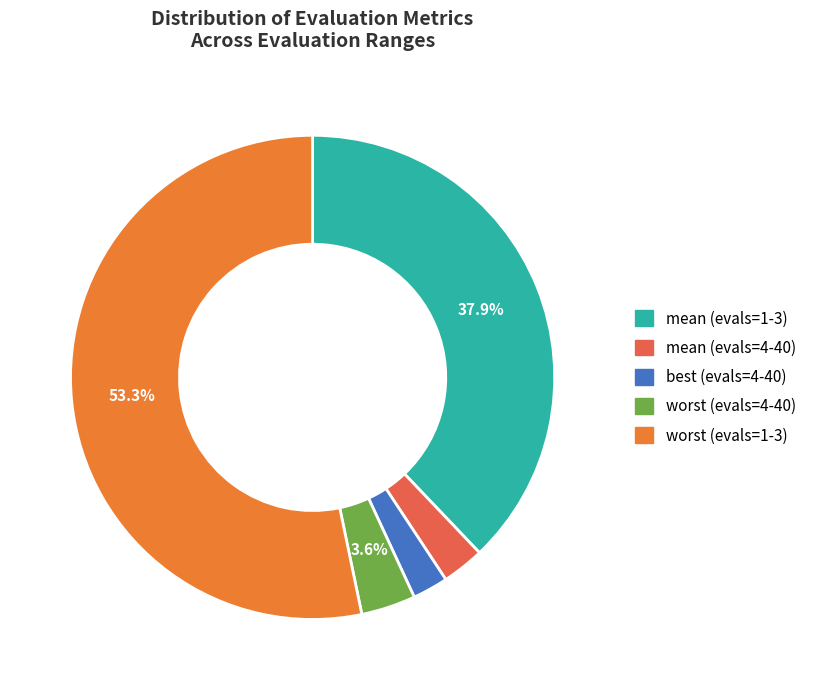

Approximately how many times larger is the value at best (evals=4-40) compared to mean (evals=1-3)?

0.1